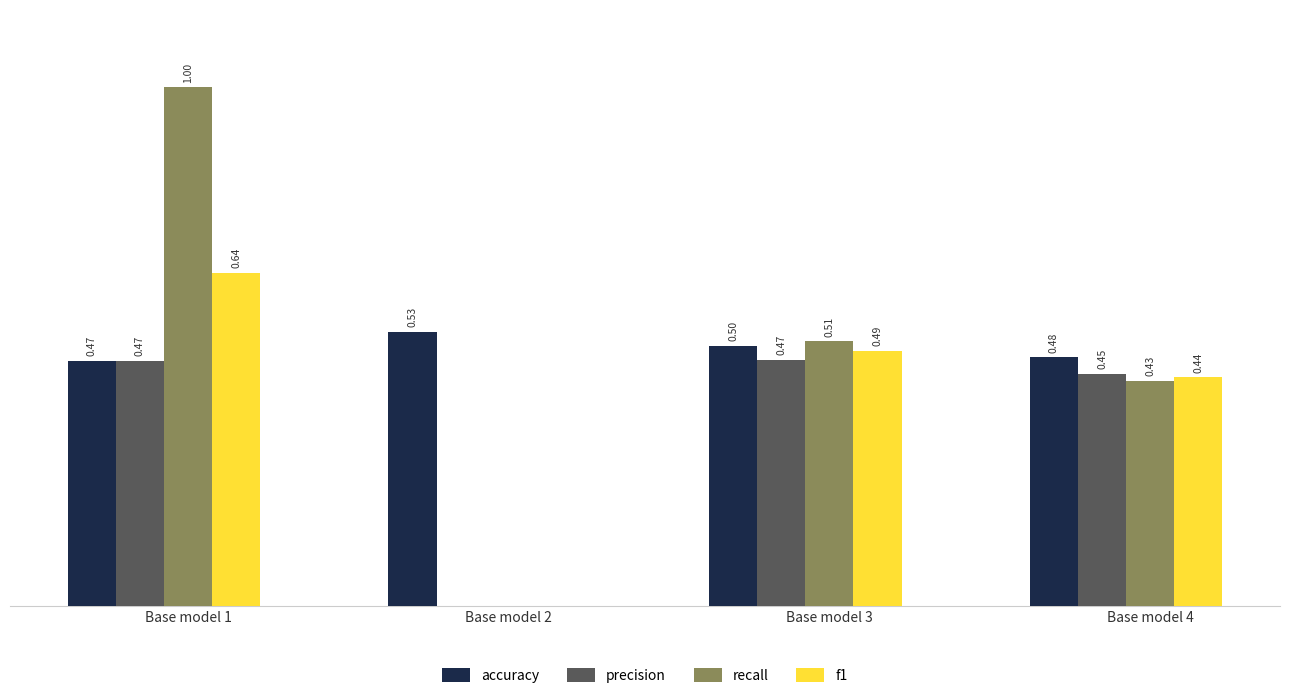

Between Base model 1 and Base model 4, which series saw the biggest shift?

recall